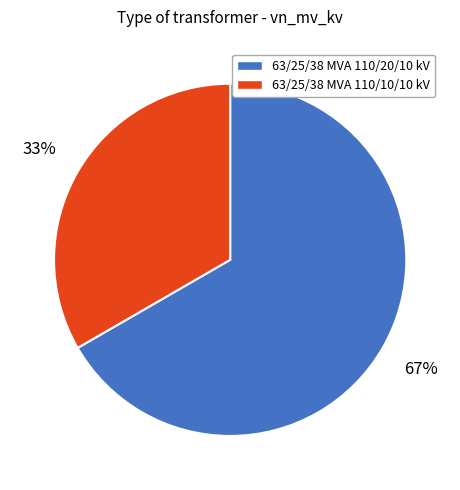

What is the ratio of the value at 63/25/38 MVA 110/20/10 kV to the value at 63/25/38 MVA 110/10/10 kV?

2.0